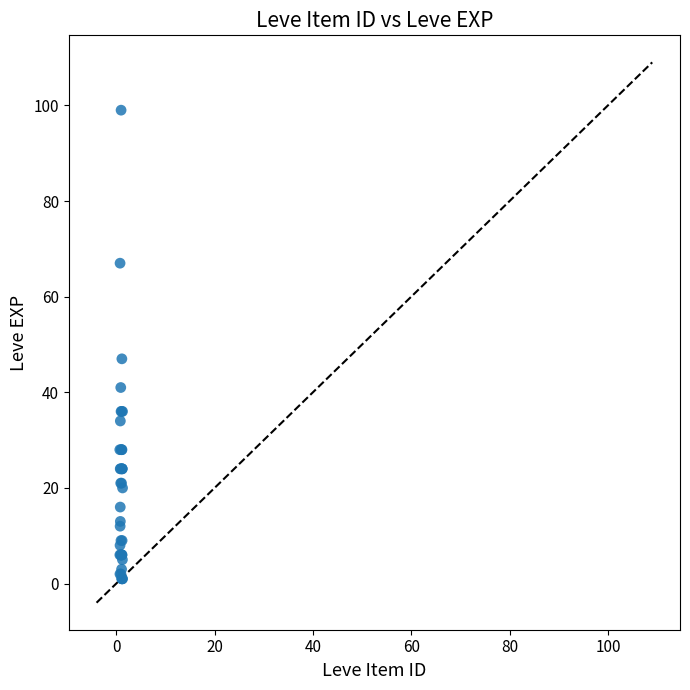

What Y value in the scatter plot is closest to 50?

47